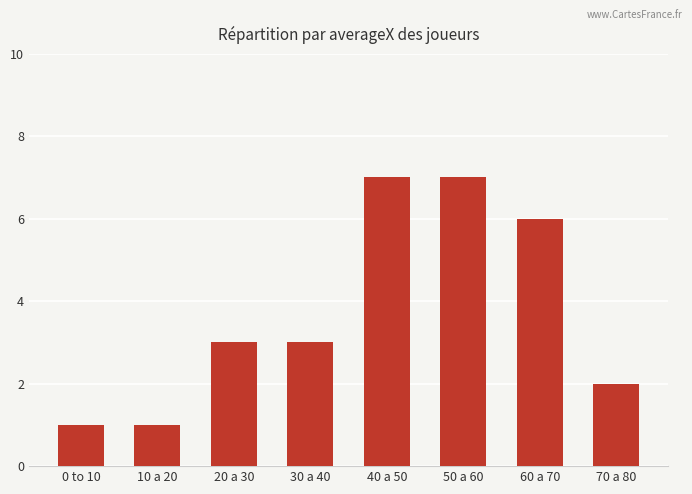

How many data points does each series have?

8